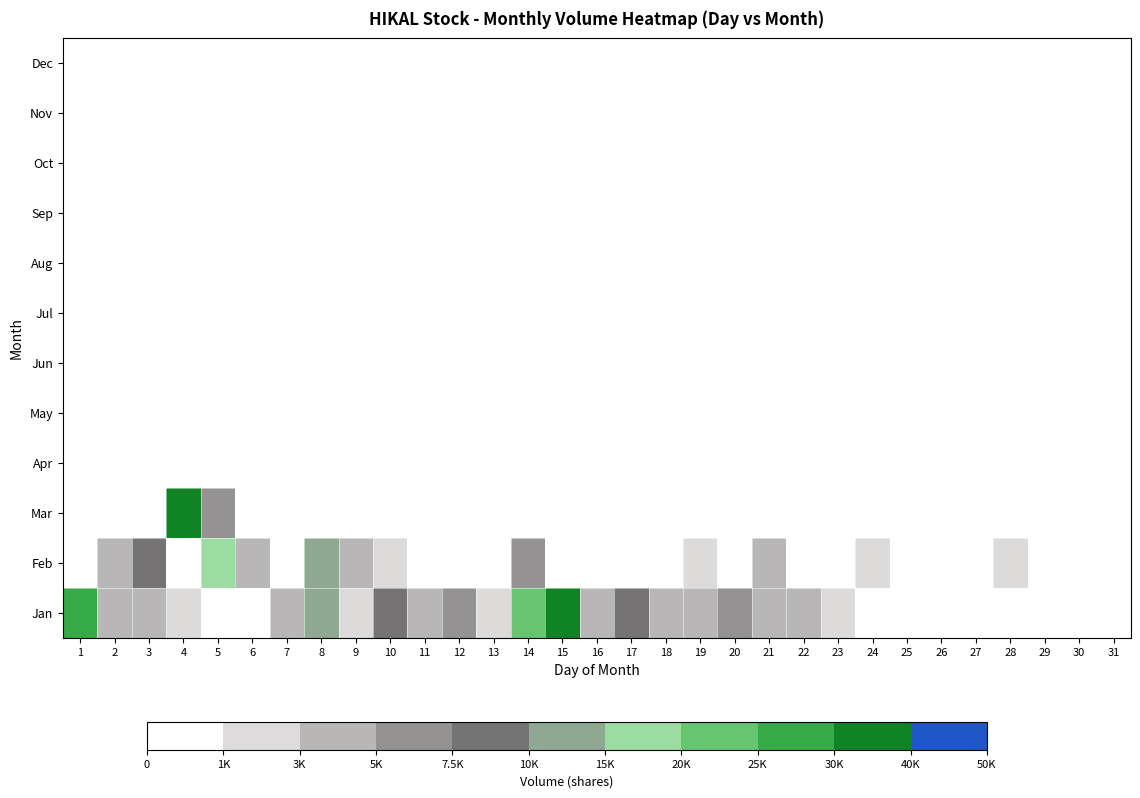

What is the maximum value shown in the chart?

36674